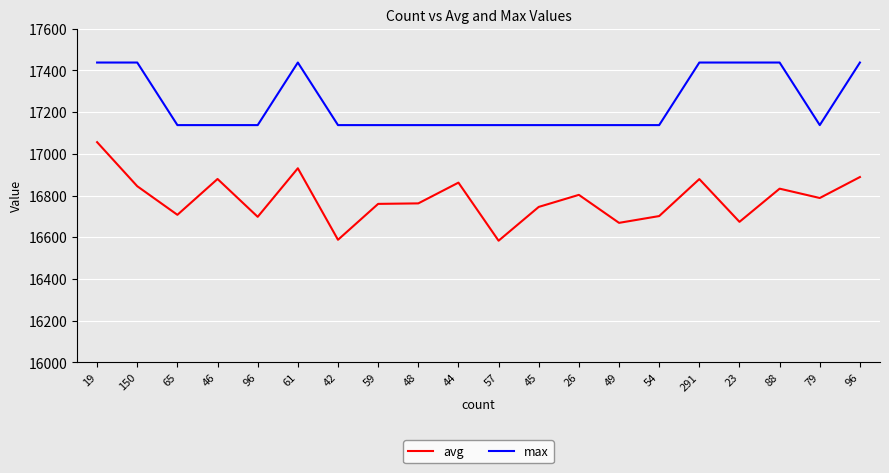

Does the chart display data point markers on the line(s)?

No